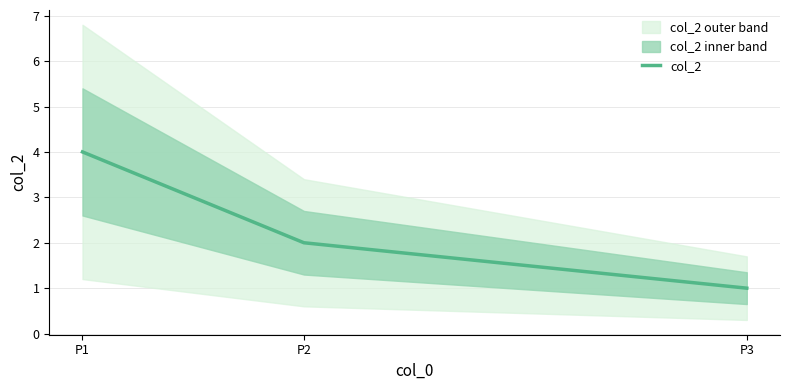

Rank the categories by value from lowest to highest.

P3, P2, P1